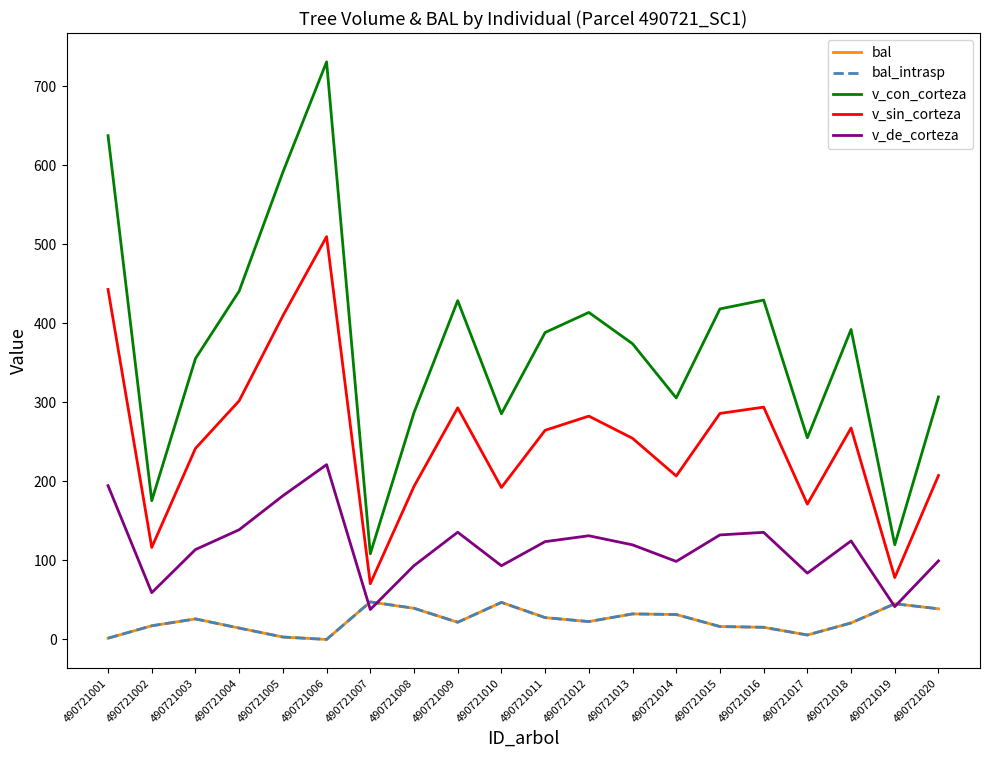

True or false: v_sin_corteza and bal cross at least once.

False